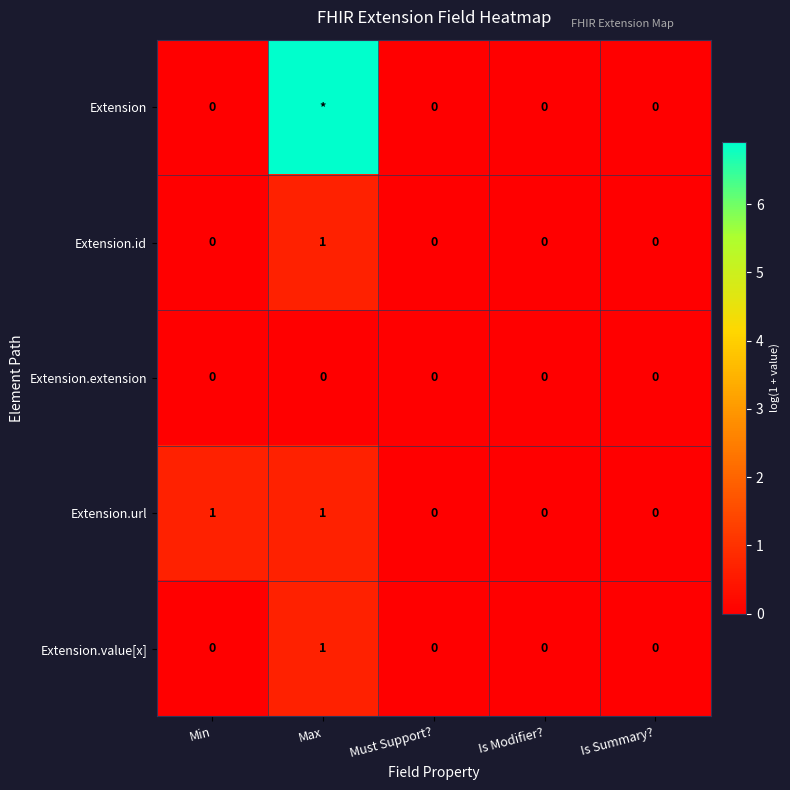

Which category has the highest value in the Extension.id series?

Max